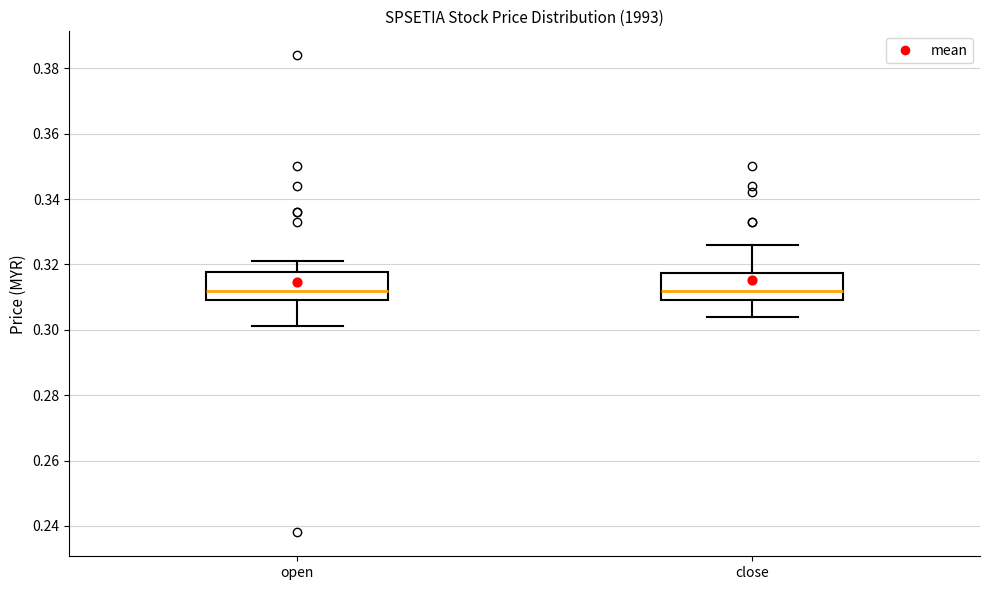

Reading left to right, transcribe this box plot: for each box, give where its median line is, the range the box spans, and where its two whiskers end, as read against the y-axis. The values are not printed on the chart, so give them approximately, as read against the axis.

open: median 0.312, box 0.310 to 0.318, whiskers 0.302 to 0.322
close: median 0.312, box 0.310 to 0.318, whiskers 0.304 to 0.326